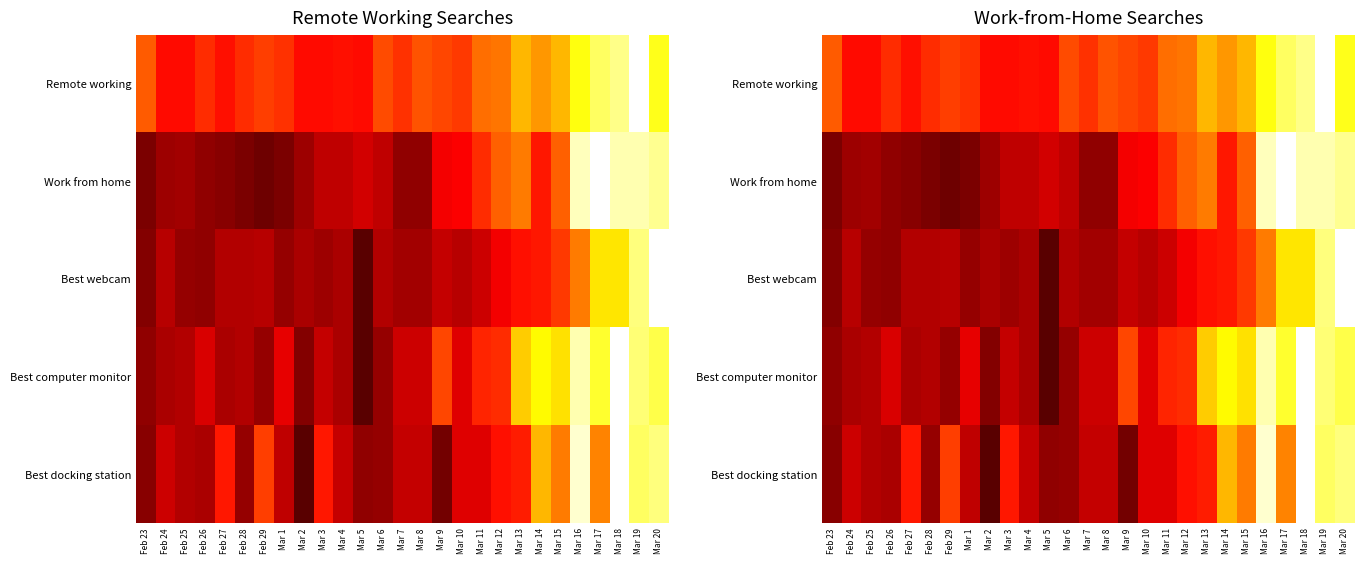

List the labels in order of Work from home value, largest first.

Mar 17, Mar 16, Mar 18, Mar 19, Mar 20, Mar 13, Mar 12, Mar 15, Mar 11, Mar 14, Mar 10, Mar 9, Mar 5, Mar 3, Mar 4, Mar 6, Feb 25, Feb 24, Mar 2, Feb 26, Mar 7, Mar 8, Feb 27, Feb 23, Feb 28, Mar 1, Feb 29